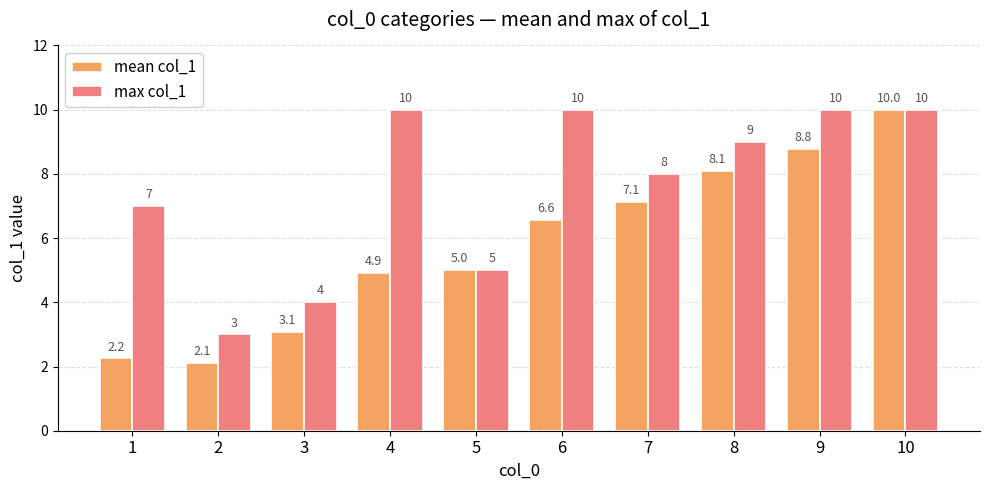

Count the number of categories in the chart.

10